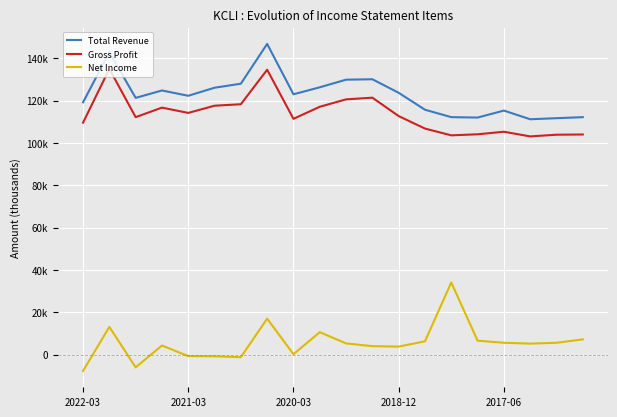

What are all the series names shown in the legend?

Total Revenue, Gross Profit, Net Income